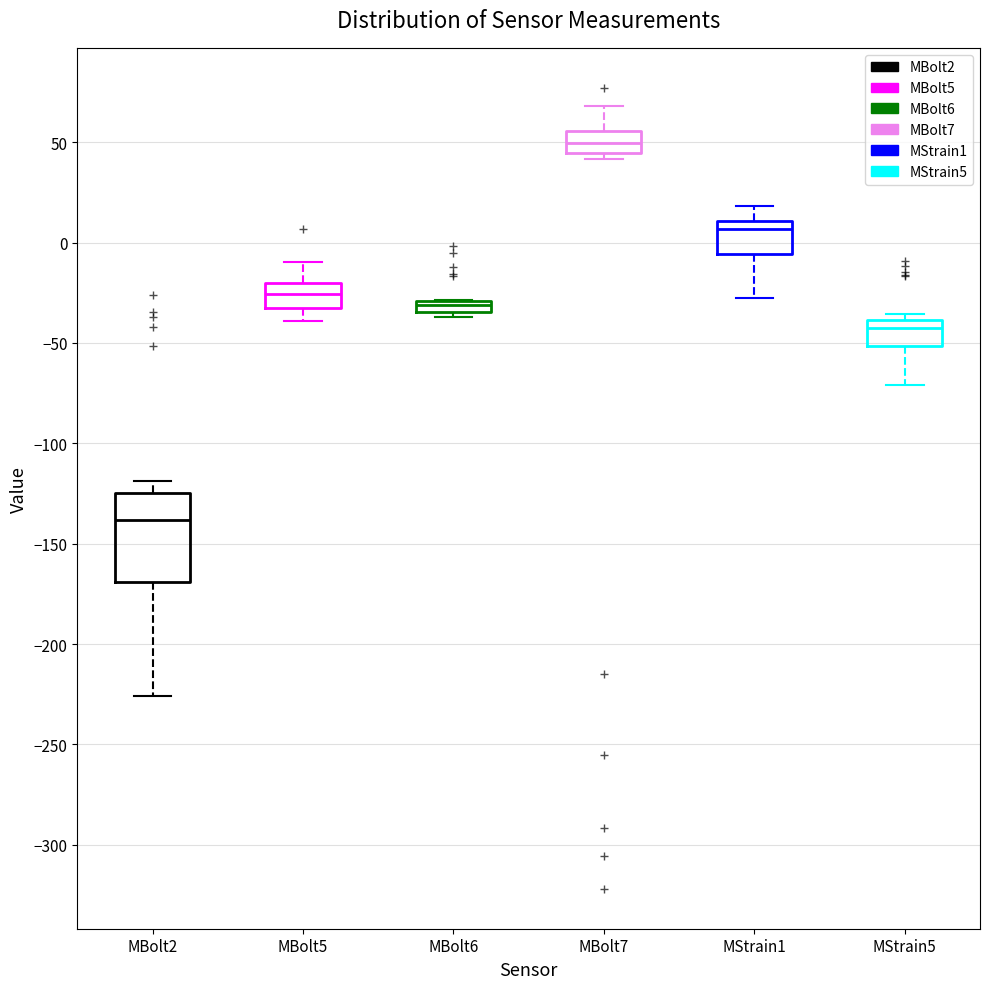

Where is the upper edge of the box for MBolt5 on the y-axis? The values are not printed on the chart, so give them approximately, as read against the axis.

-20